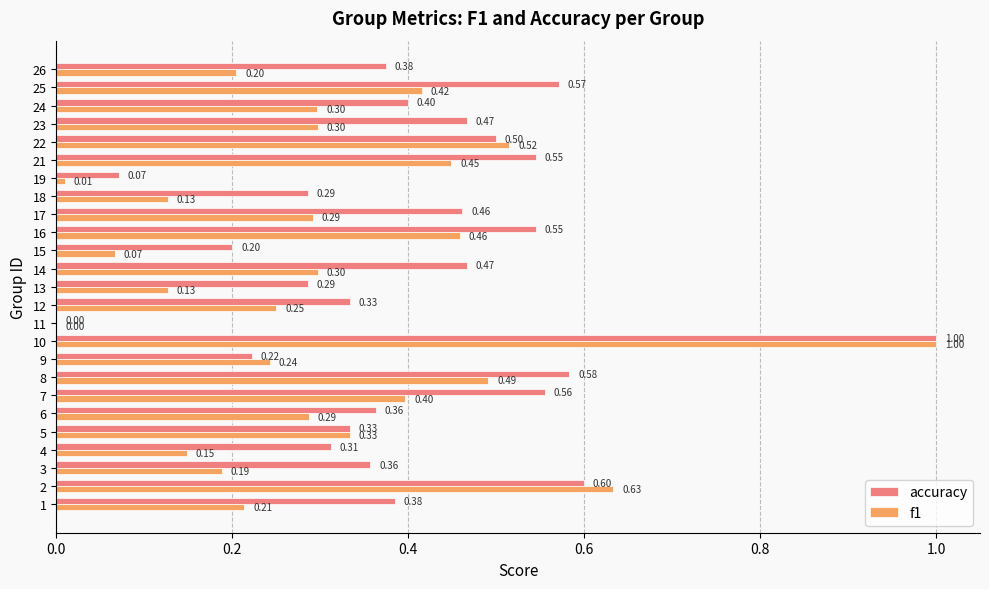

Is the value of accuracy at 19 greater than the value of f1 at 23?

No